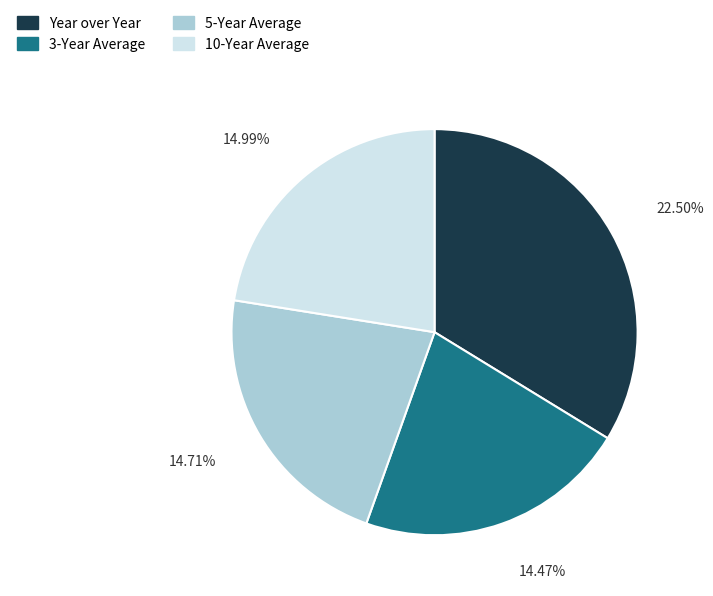

To the nearest percent, what is the average slice percentage?

25%